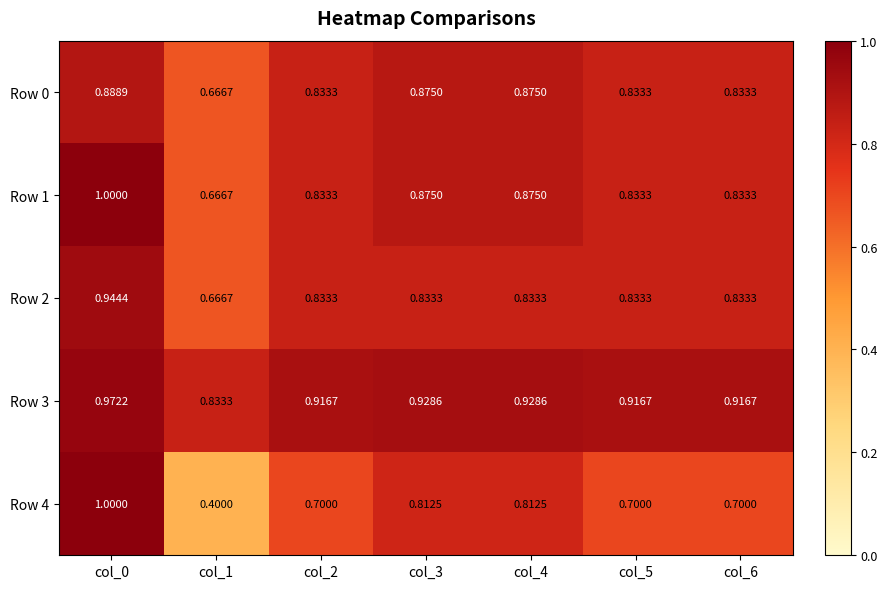

At how many categories does at least one series exceed 0?

7